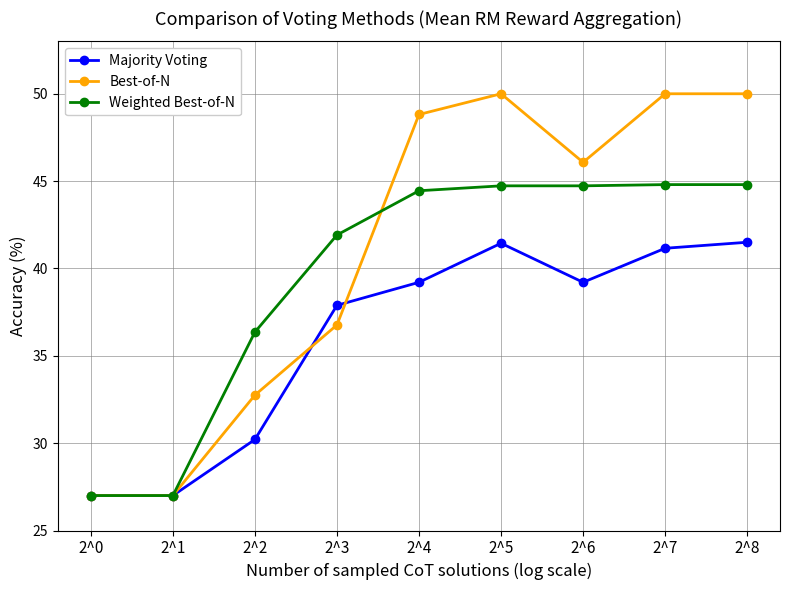

Rank the series at 2^6 from lowest to highest value.

Majority Voting, Weighted Best-of-N, Best-of-N